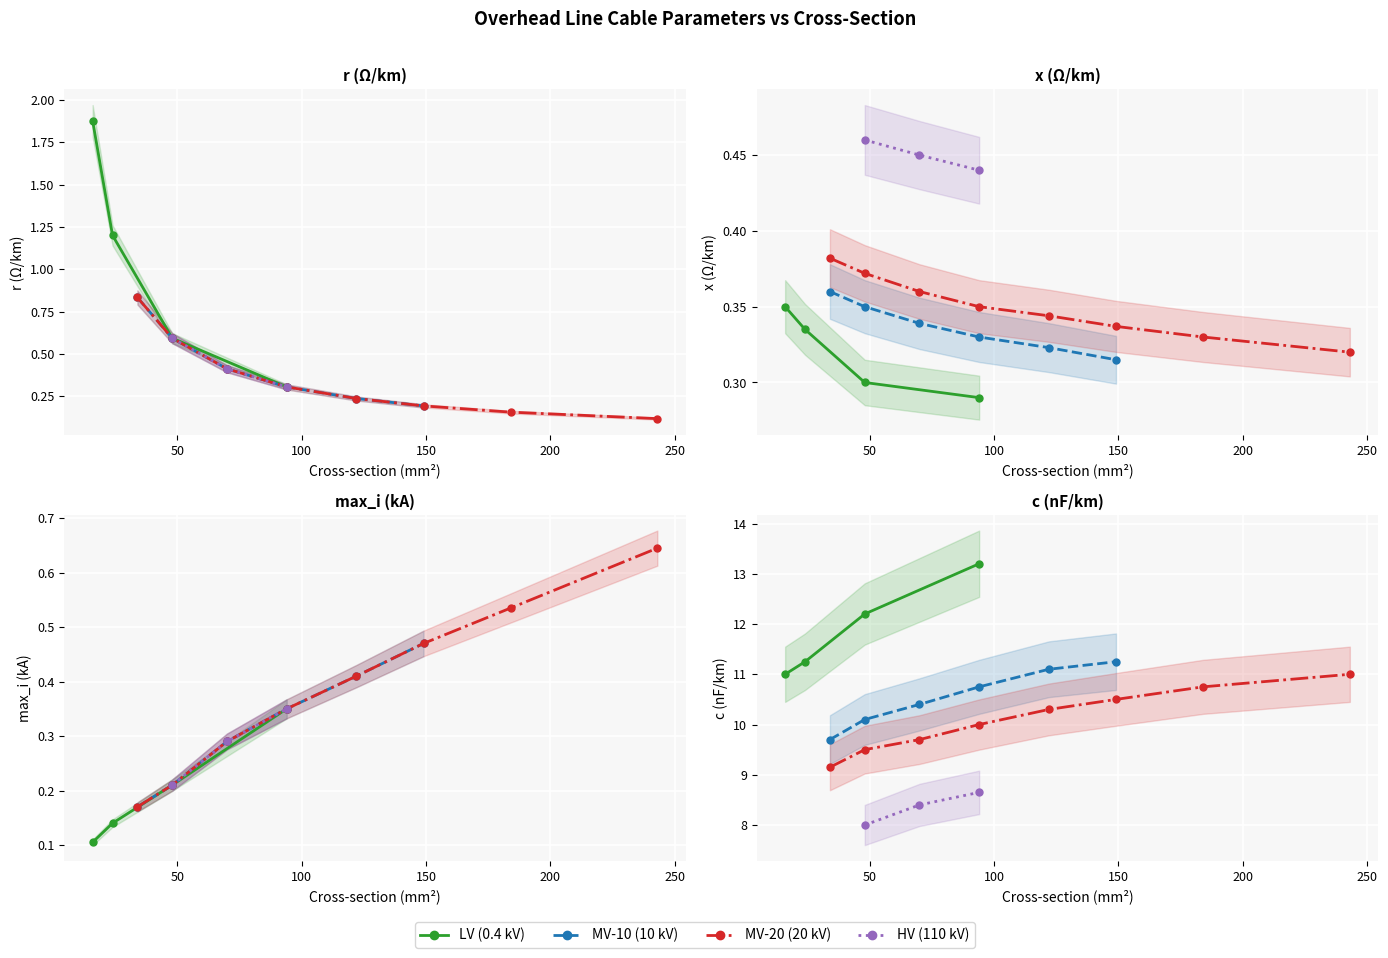

List the labels in order of c_nf_per_km value, largest first.

94, 48, 24, 149, 122, 16, 243, 94, 184, 149, 70, 122, 48, 94, 34, 70, 48, 34, 94, 70, 48